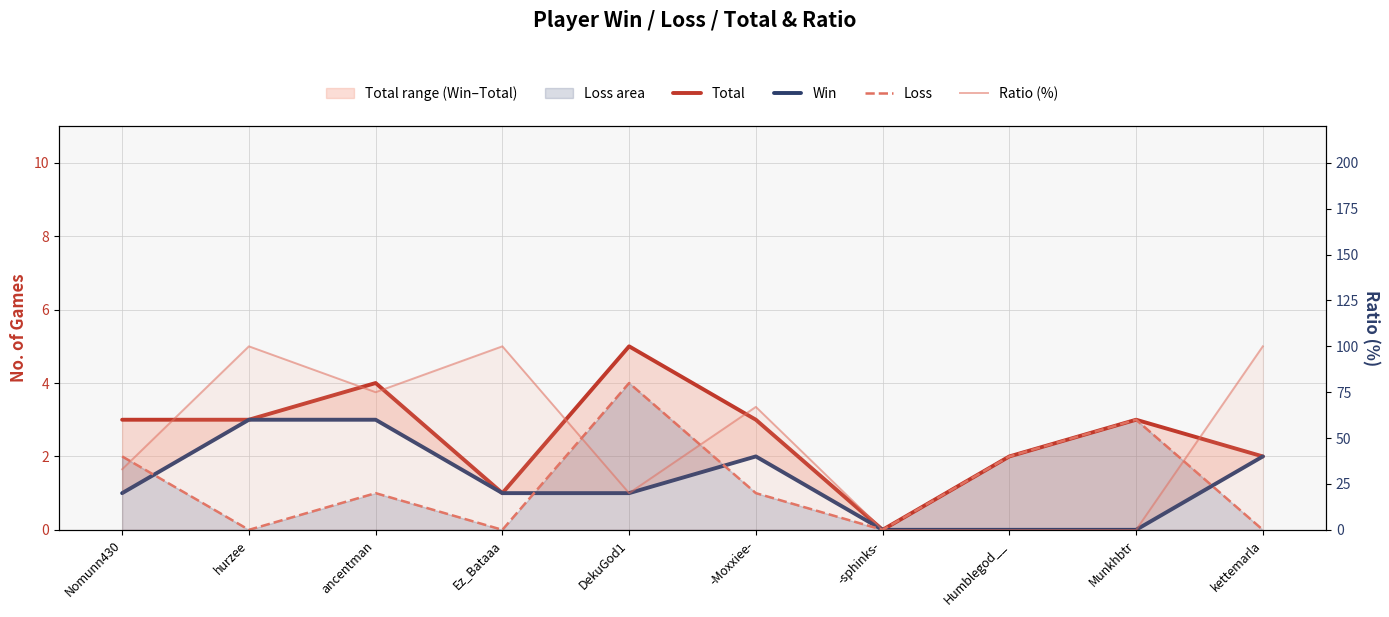

Reading left to right, extract all data points from this chart.

Total: 3	3	4	1	5	3	0	2	3	2
Win: 1	3	3	1	1	2	0	0	0	2
Loss: 2	0	1	0	4	1	0	2	3	0
Ratio (%): 33	100	75	100	20	67	0	0	0	100